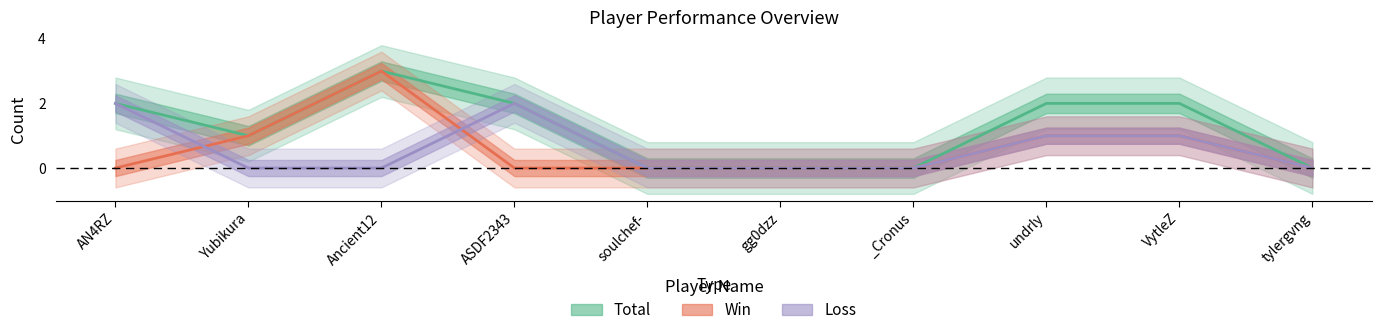

List the labels in order of Total value, smallest first.

soulchef-, gg0dzz, _Cronus, tylergvng, Yubikura, AN4RZ, ASDF2343, undrly, VytleZ, Ancient12